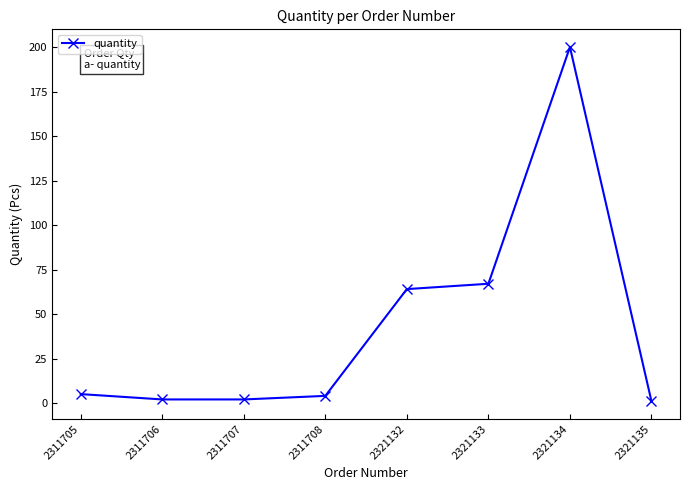

What is the maximum value shown in the chart?

200